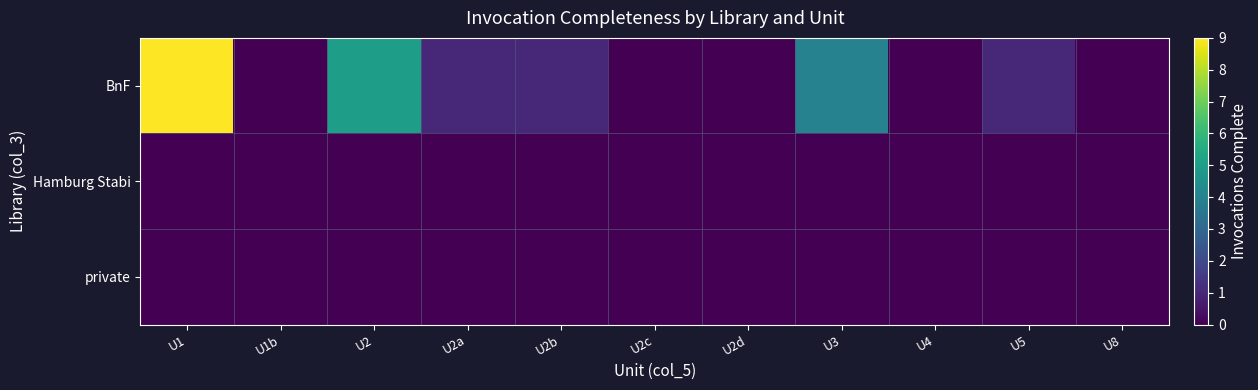

Between U3 and U2a, which is larger?

U3